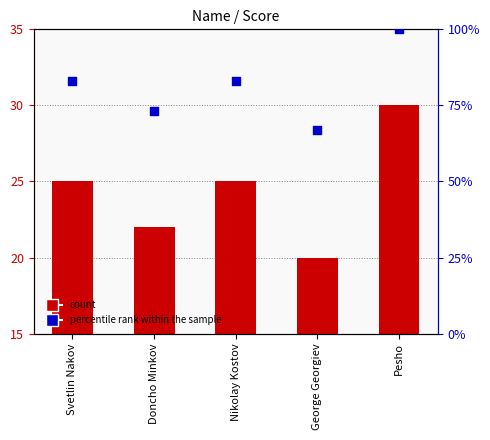

Which series contains the highest Y value?

percentile rank within the sample